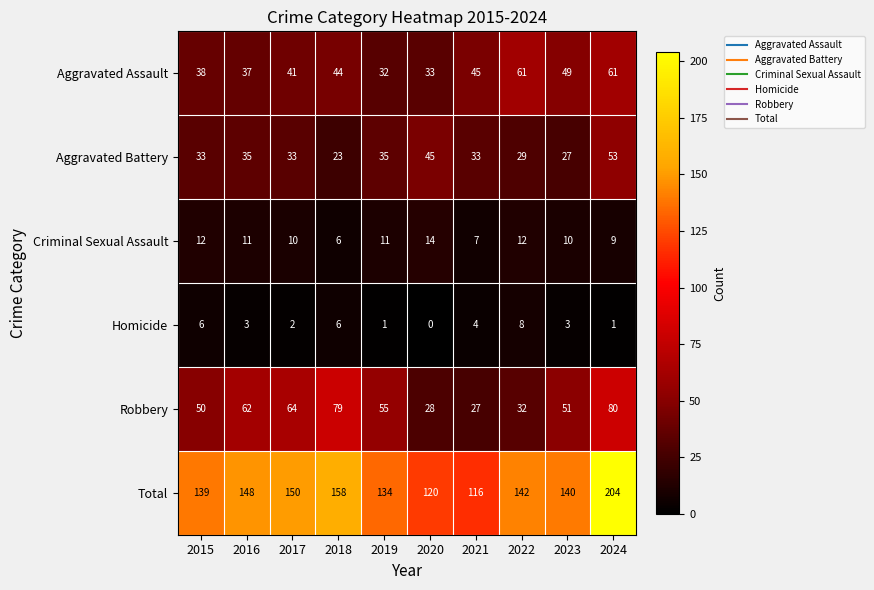

Which series has the widest spread of values?

Total